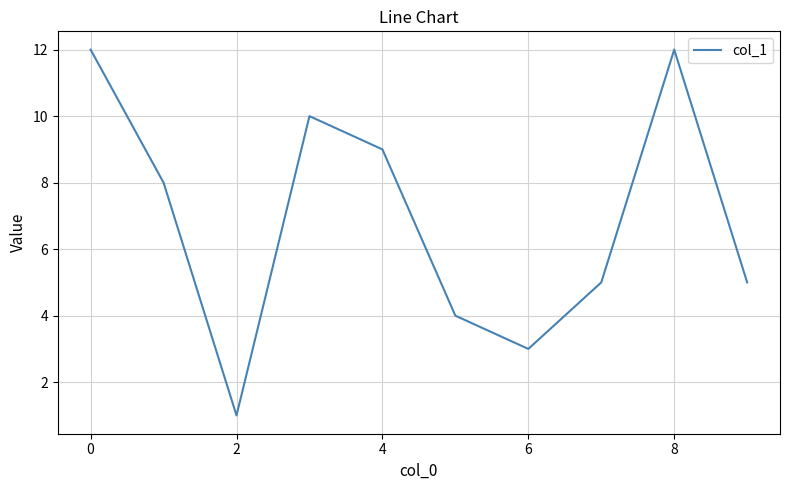

True or false: there are more than 2 points higher than both neighbors.

False